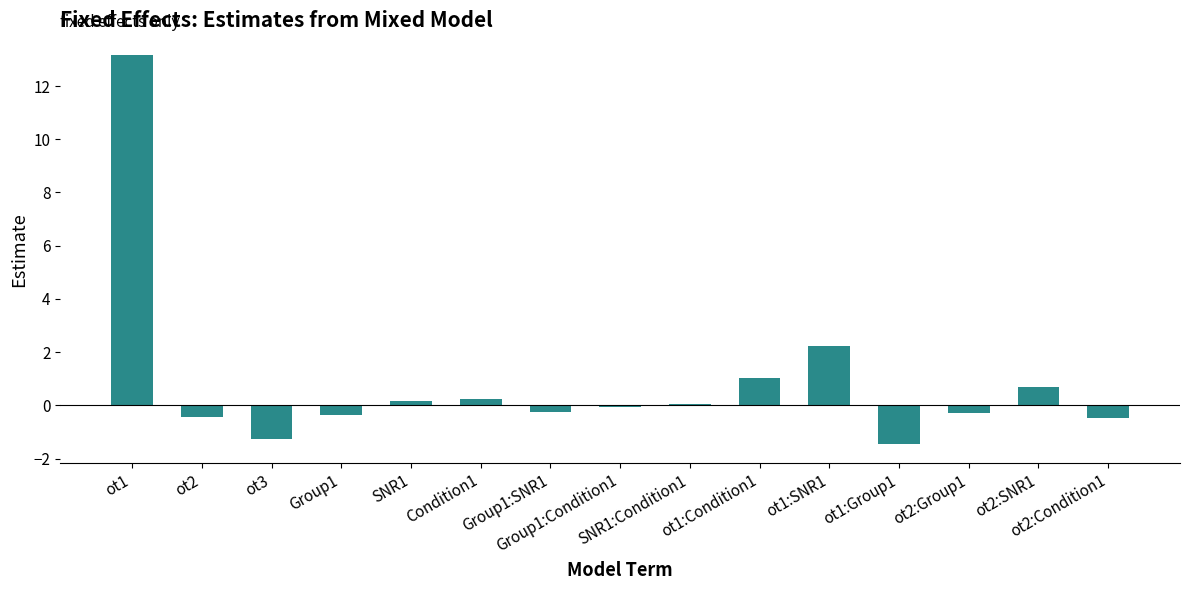

What is the value of the 12th bar from the left?

-1.4